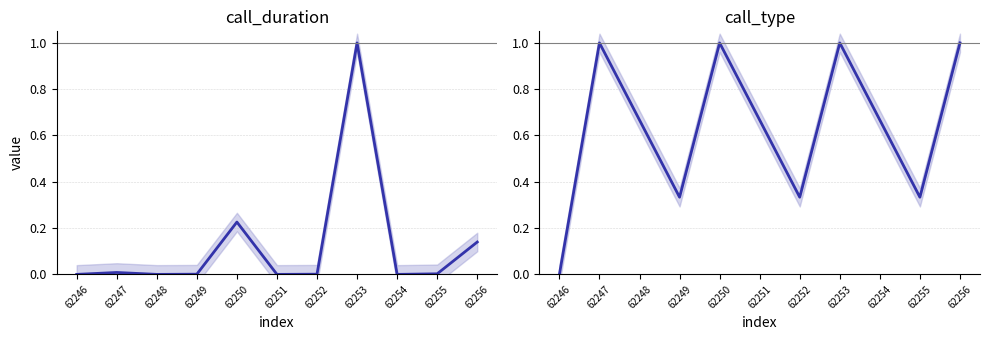

What is the difference between the second highest and minimum values in the call_duration series?

0.2